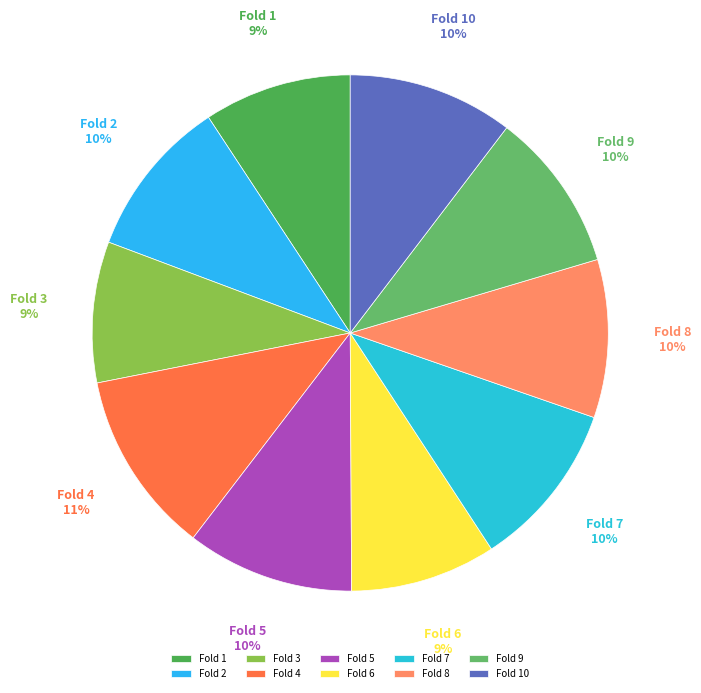

Is it true that Fold 10 is 10% of the pie?

True